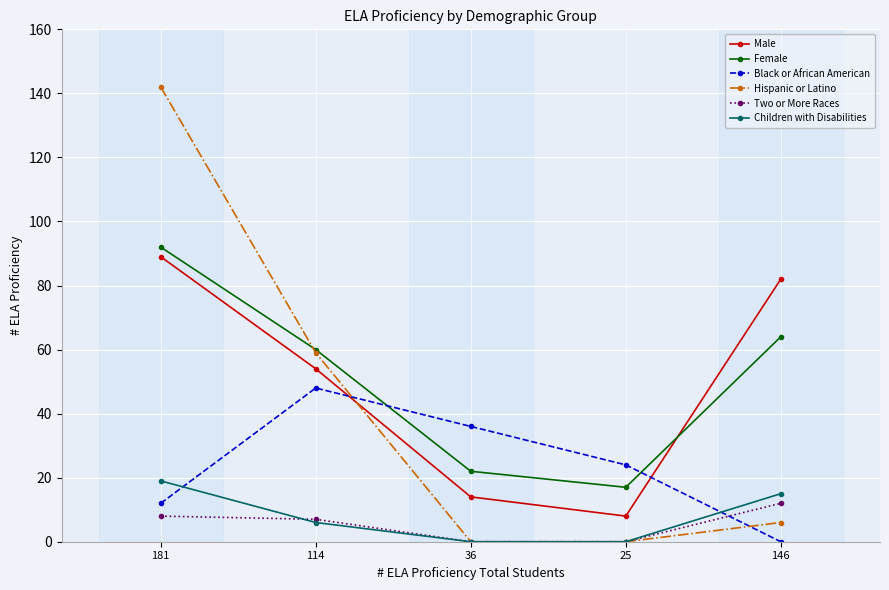

What is the total value across all series at 114?

234